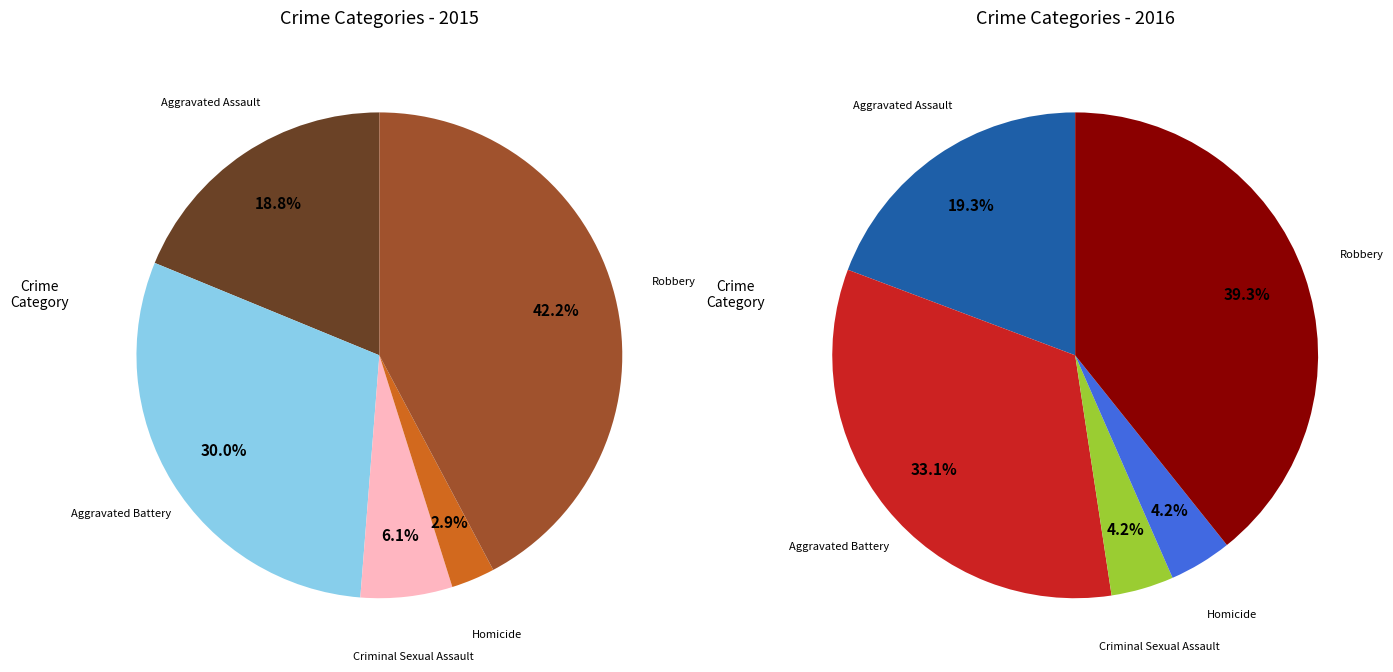

How many slices are in this pie chart?

5